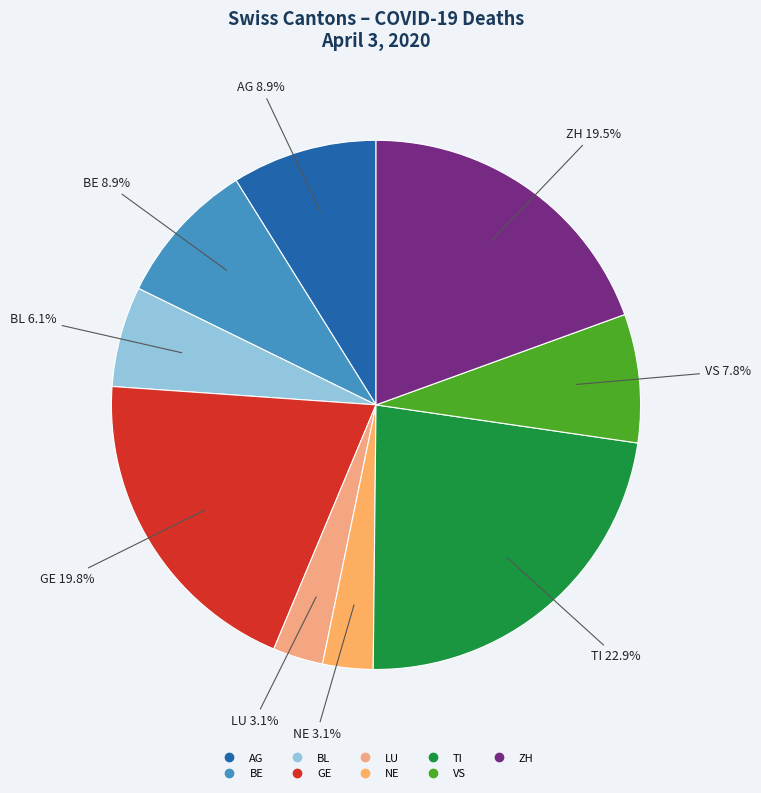

How many segments does this pie chart have?

9